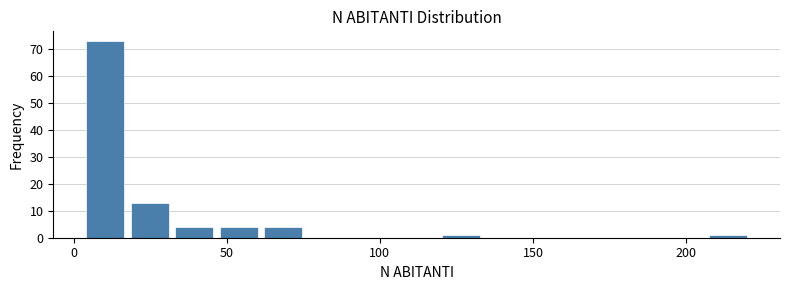

Read against the x-axis, roughly where is the centre of the tallest bar?

10